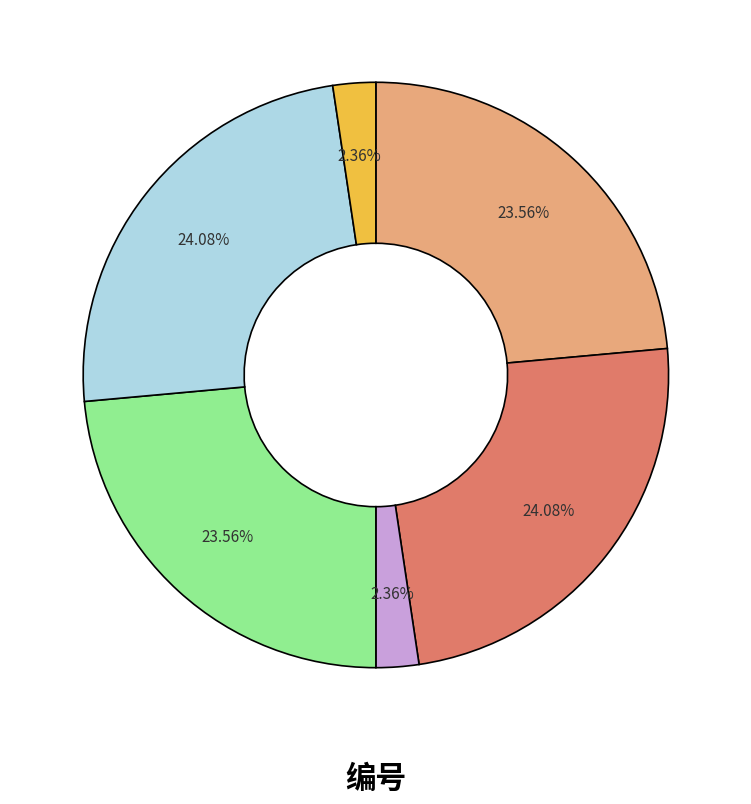

Does any single category account for the majority?

No